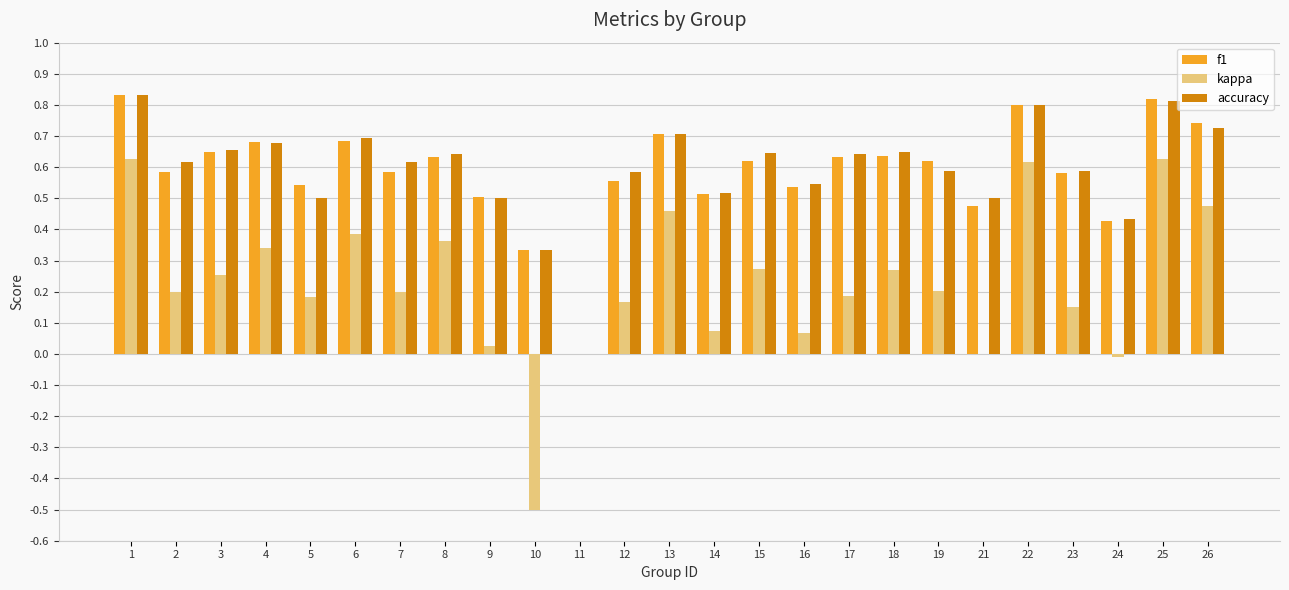

What is the sum of all kappa values?

5.6